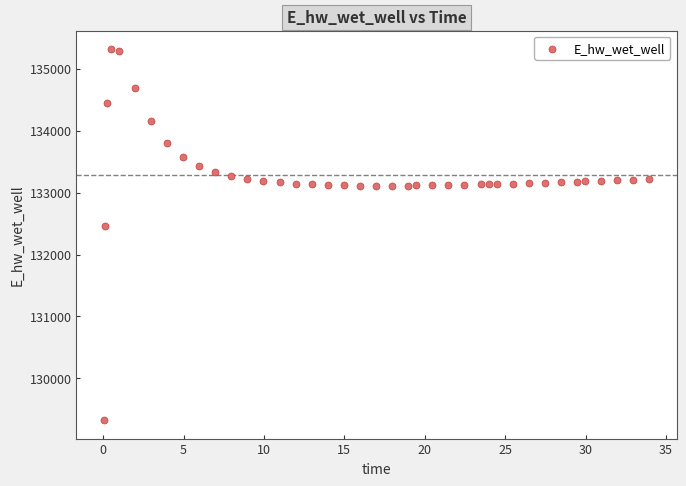

What Y value in the scatter plot is closest to 132321?

132452.9